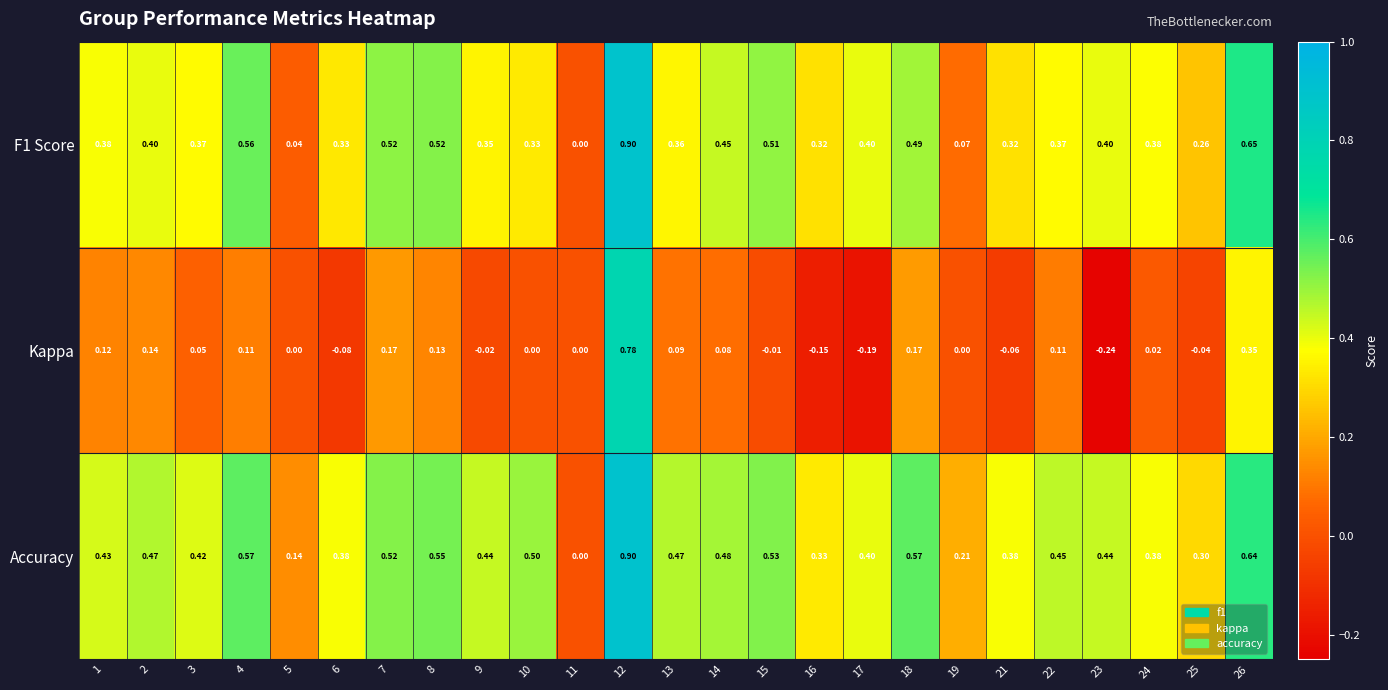

Rank the series at 4 from highest to lowest value.

Accuracy, F1 Score, Kappa